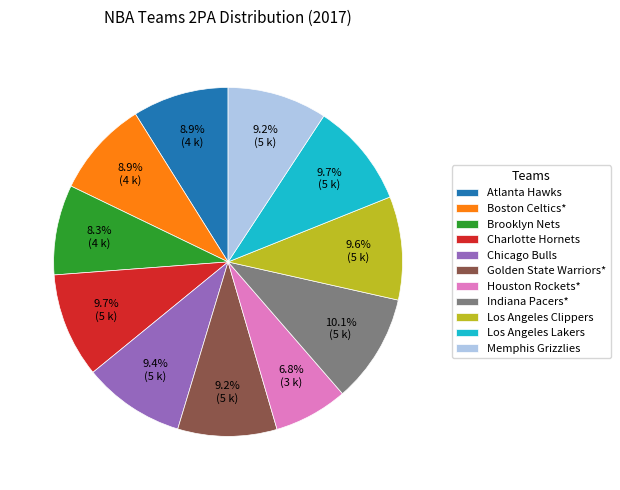

Which category has the smallest portion of the pie?

Houston Rockets*